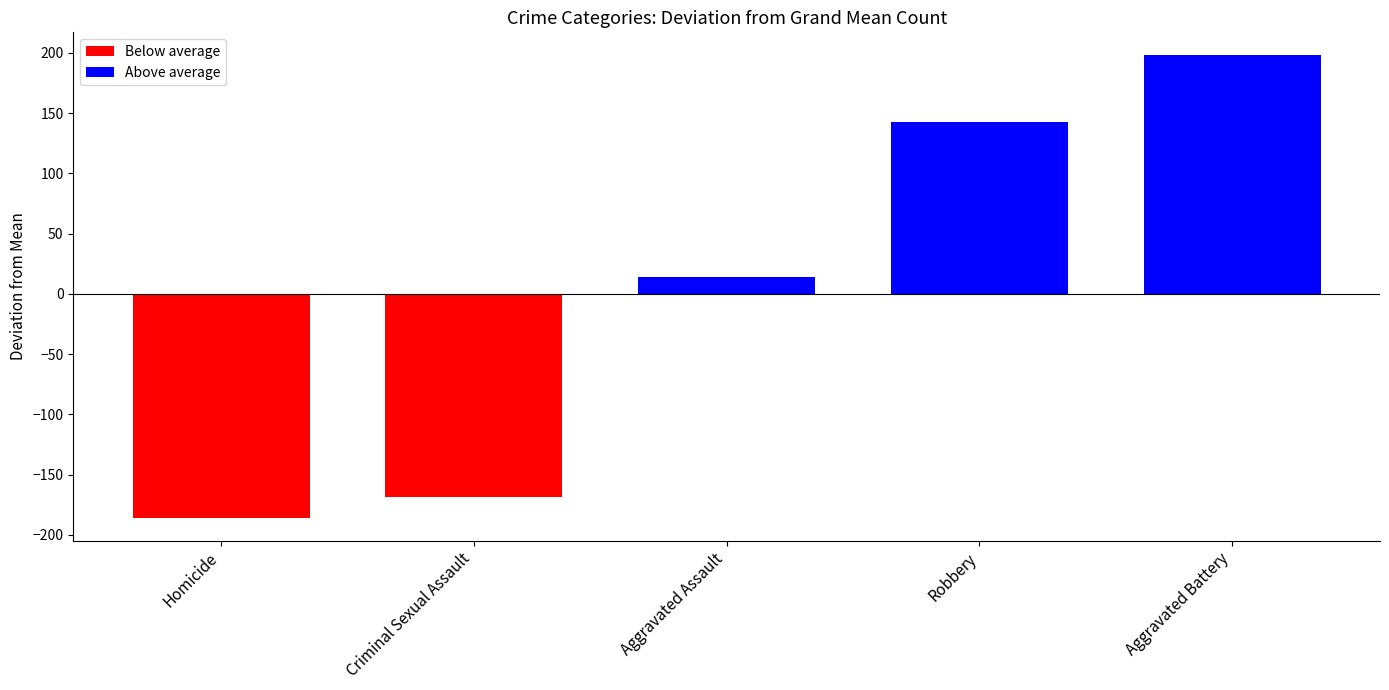

What value does the data have at Aggravated Assault?

13.7